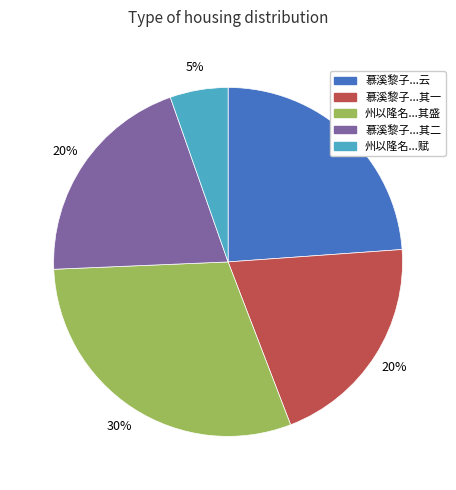

To the nearest percent, what percentage of the pie is 州以隆名...赋?

5%